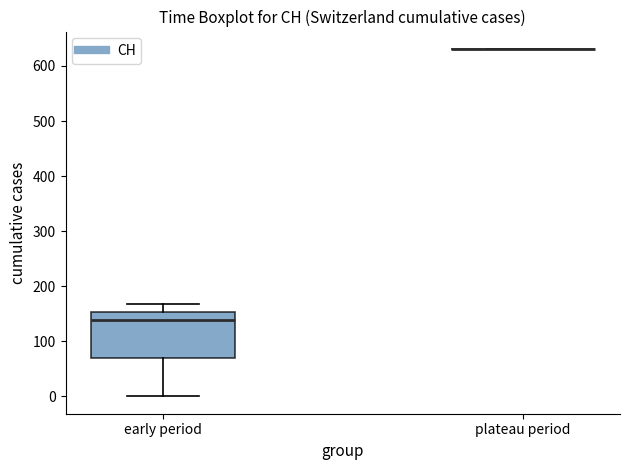

Reading left to right, transcribe this box plot: for each box, give where its median line is, the range the box spans, and where its two whiskers end, as read against the y-axis. The values are not printed on the chart, so give them approximately, as read against the axis.

early period: median 140, box 70 to 150, whiskers 0 to 170
plateau period: box collapsed to a line at 630, whiskers 630 to 630